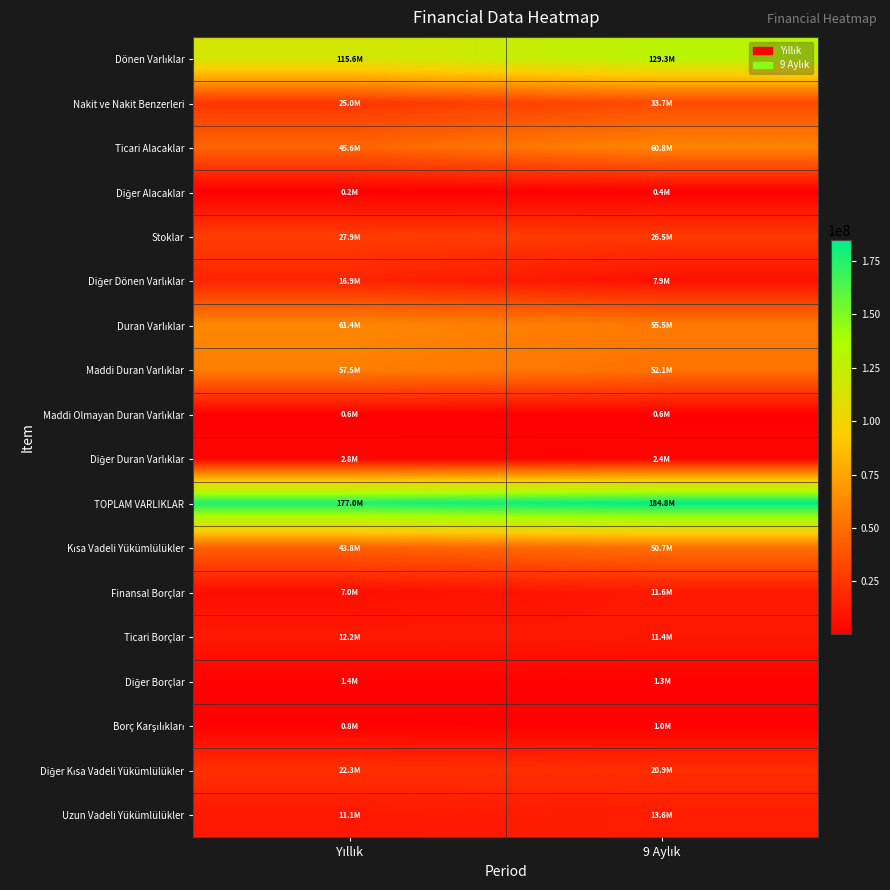

What is the difference between the highest and lowest values at Yıllık?

176848221